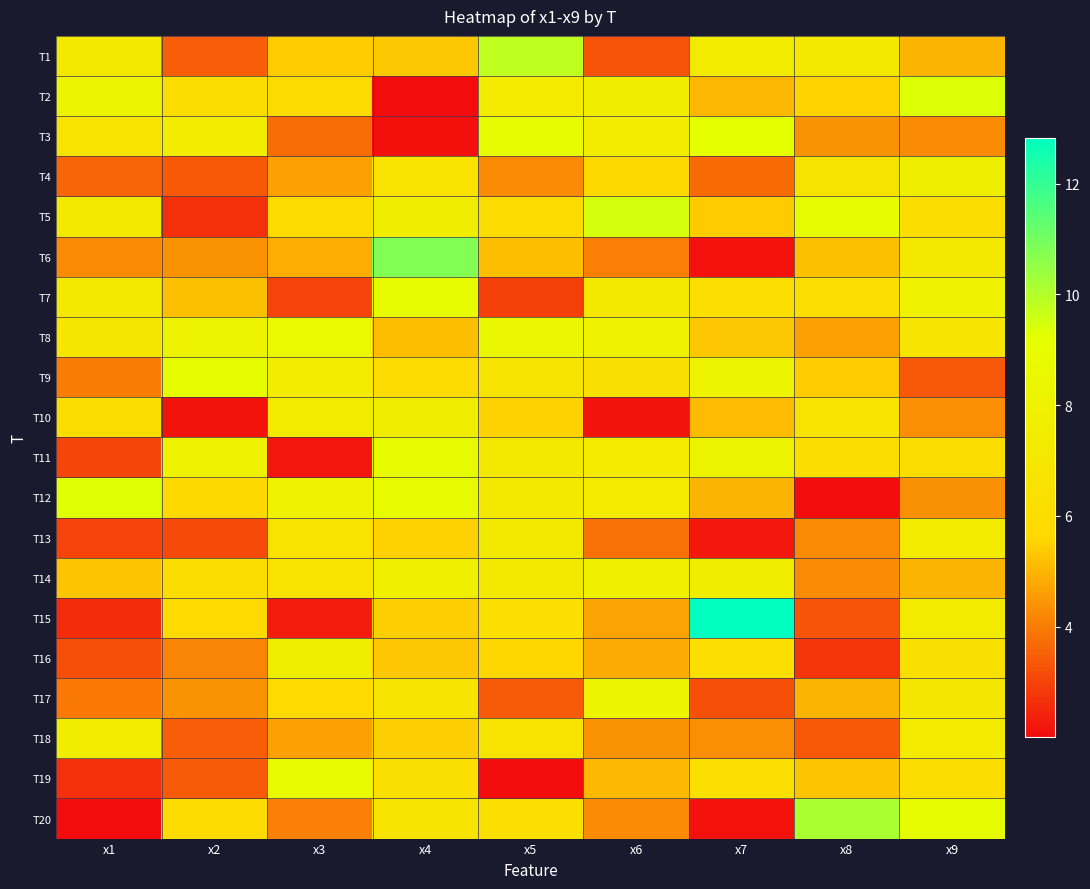

How many categories are shown in the chart?

9